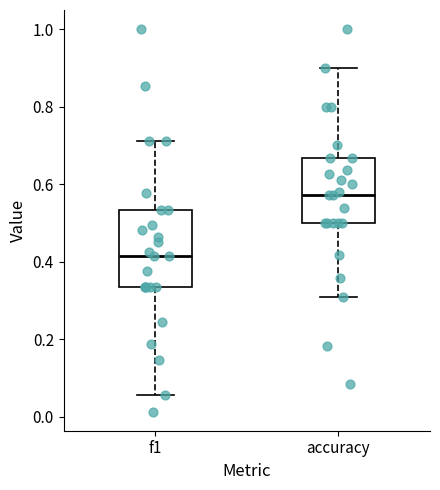

Reading left to right, read every box against the y-axis: the position of its median line, the range the box covers, and the ends of its whiskers. The values are not printed on the chart, so give them approximately, as read against the axis.

f1: median 0.42, box 0.34 to 0.54, whiskers 0.06 to 0.72
accuracy: median 0.58, box 0.50 to 0.66, whiskers 0.30 to 0.90